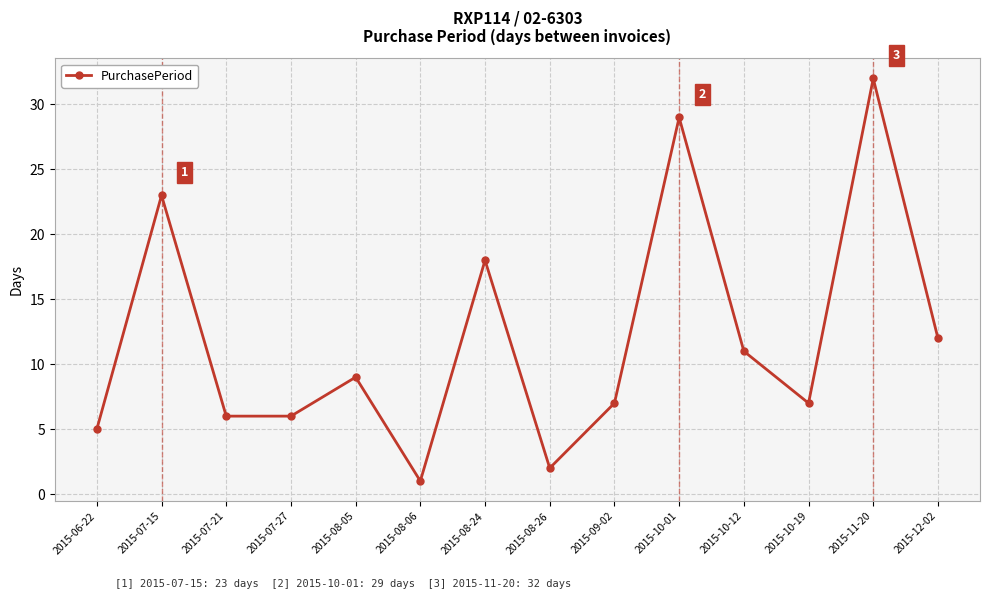

Reading right to left, transcribe all the data shown in this chart.

2015-12-02=12	2015-11-20=32	2015-10-19=7	2015-10-12=11	2015-10-01=29	2015-09-02=7	2015-08-26=2	2015-08-24=18	2015-08-06=1	2015-08-05=9	2015-07-27=6	2015-07-21=6	2015-07-15=23	2015-06-22=5